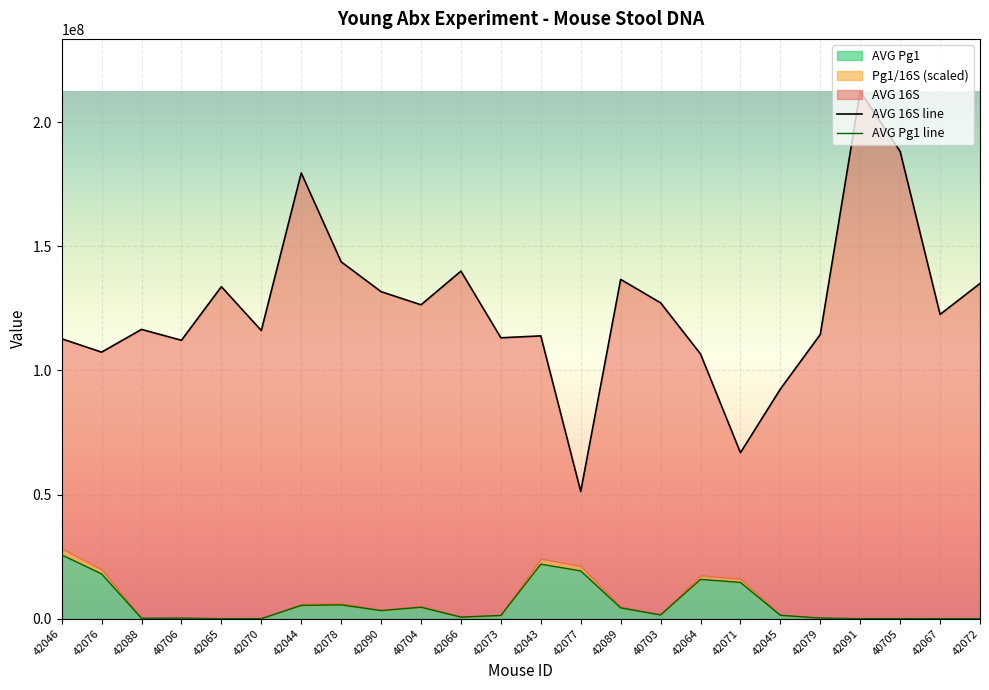

What is the average value of the AVG 16S series?

125063657.8